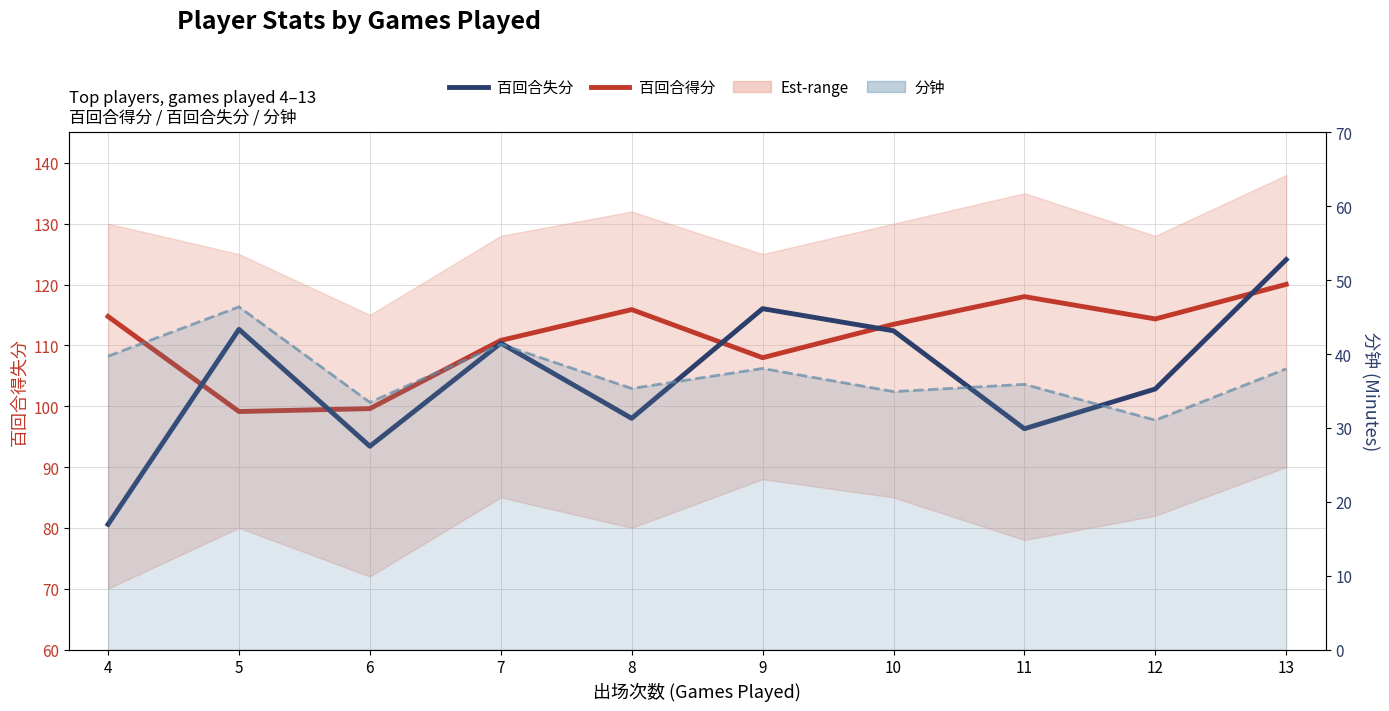

Reading right to left, list all the values displayed in this chart.

百回合得分: 120.0	114.3	118.0	113.5	108.0	115.9	110.8	99.6	99.1	114.7
百回合失分: 124.1	102.8	96.3	112.4	116.0	98.0	110.4	93.4	112.6	80.6
分钟 line: 38.0	31.1	35.9	34.9	38.0	35.3	41.3	33.5	46.4	39.7